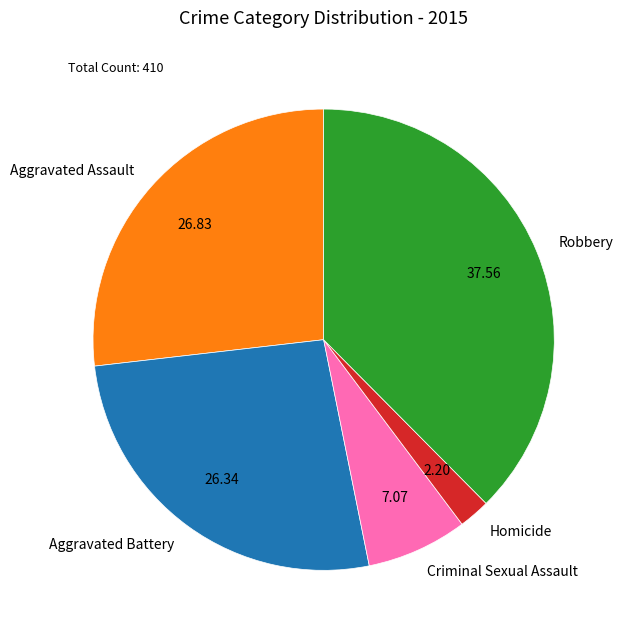

Which has a higher value, Robbery or Homicide?

Robbery